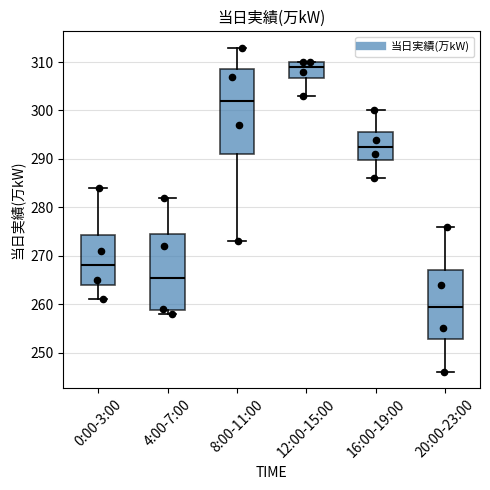

Reading left to right, read every box against the y-axis: the position of its median line, the range the box covers, and the ends of its whiskers. The values are not printed on the chart, so give them approximately, as read against the axis.

0:00-3:00: median 268, box 264 to 274, whiskers 261 to 284
4:00-7:00: median 266, box 259 to 275, whiskers 258 to 282
8:00-11:00: median 302, box 291 to 309, whiskers 273 to 313
12:00-15:00: median 309, box 307 to 310, whiskers 303 to 310
16:00-19:00: median 293, box 290 to 296, whiskers 286 to 300
20:00-23:00: median 260, box 253 to 267, whiskers 246 to 276